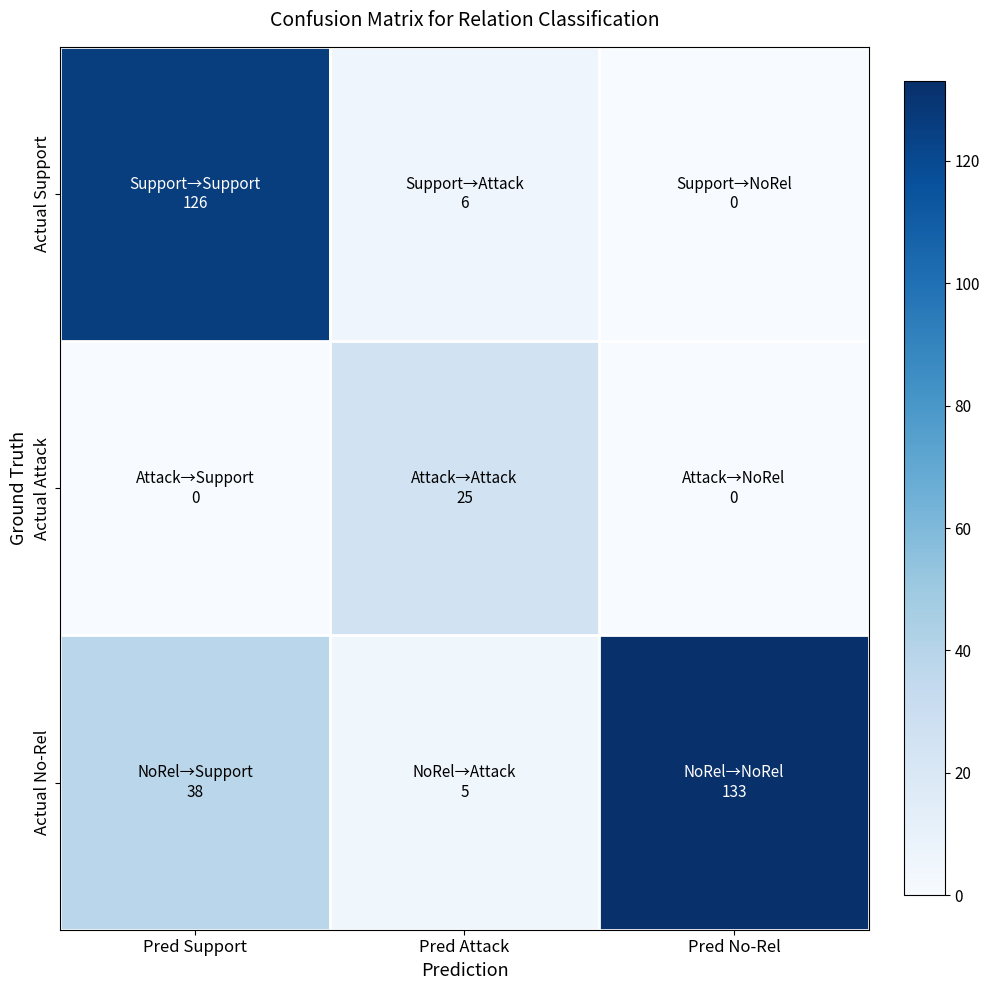

Which series has the largest total across all categories?

Actual No-Rel